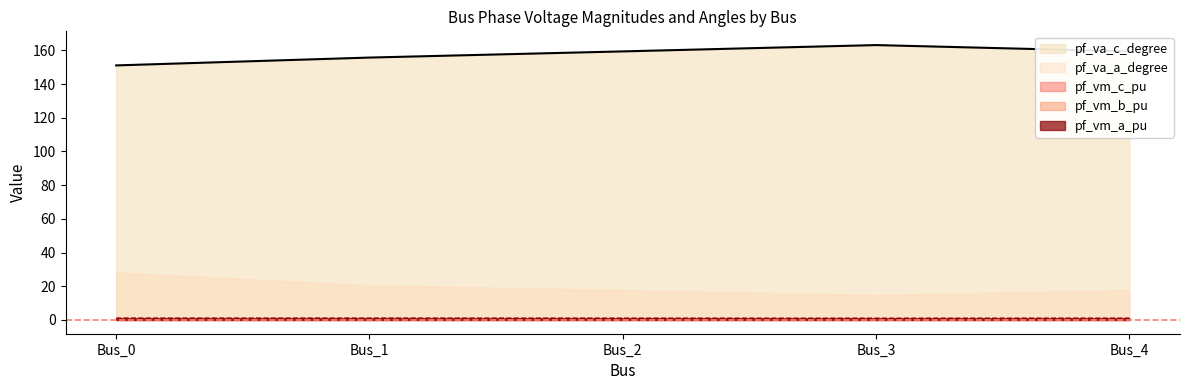

Which series has the largest total across all categories?

pf_va_c_degree